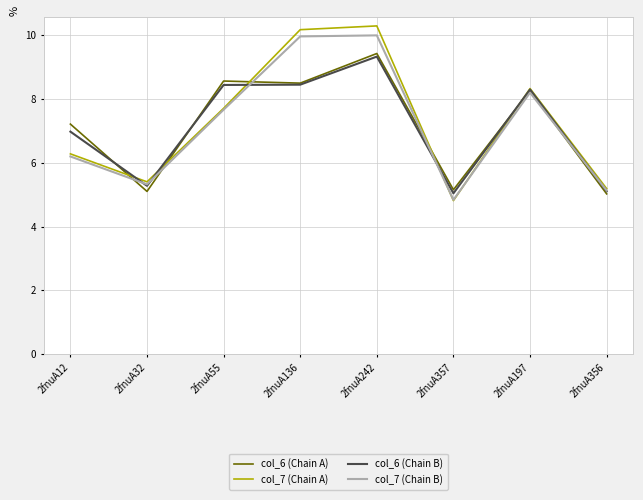

What position from the left is 2fnuA357?

6